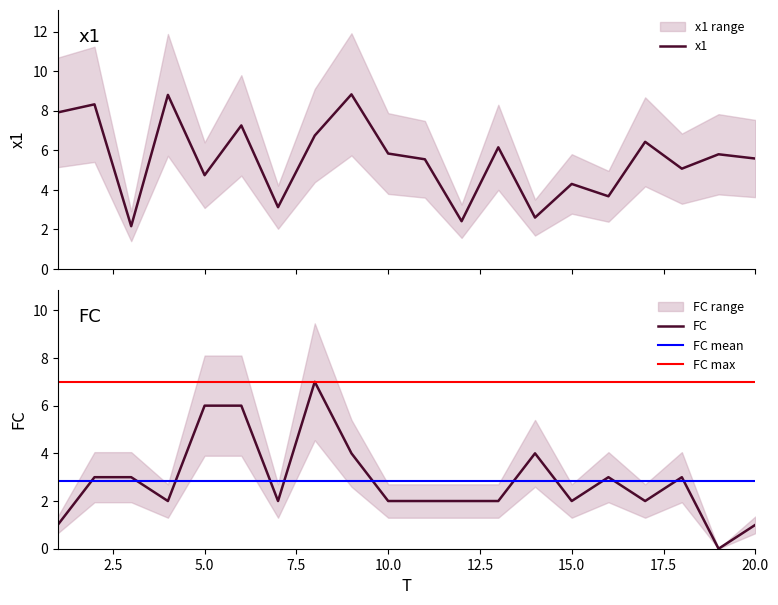

Rank the series by their average value, from lowest to highest.

FC, x1